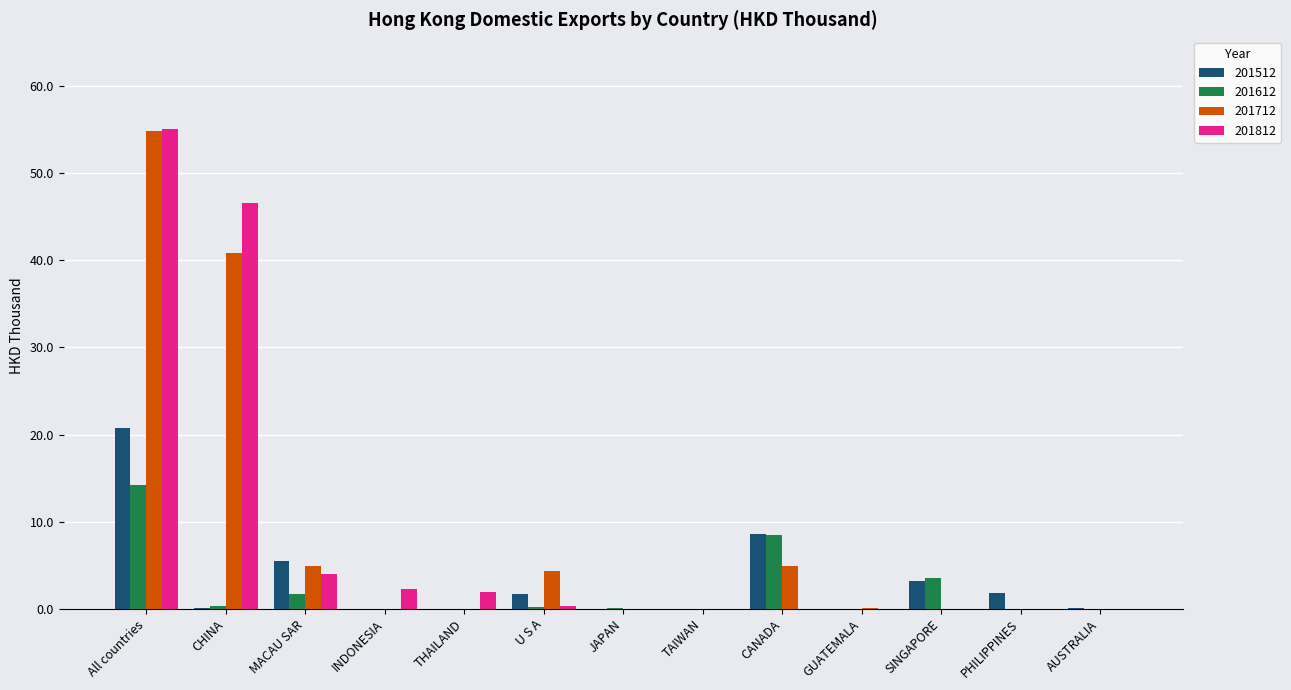

What is the greatest value displayed?

55.1